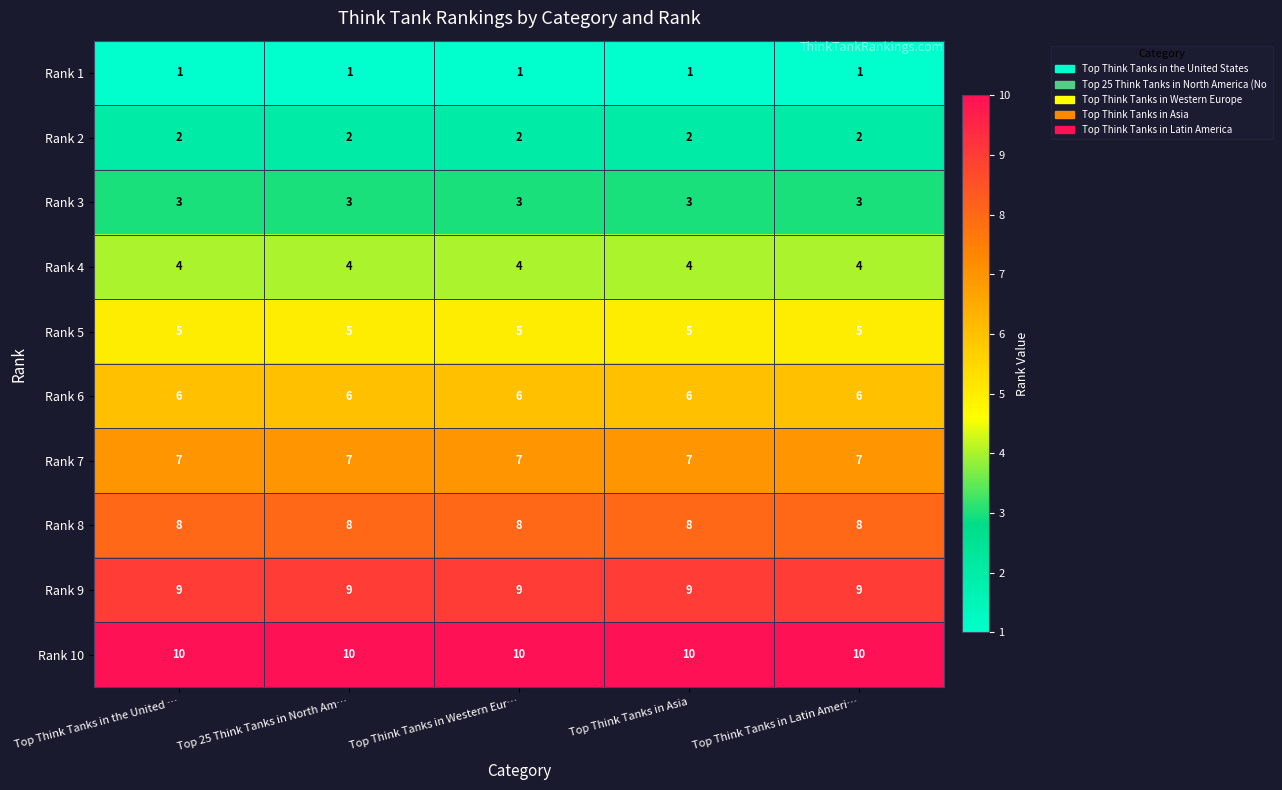

Rank the series by their maximum value, from highest to lowest.

Rank 10, Rank 9, Rank 8, Rank 7, Rank 6, Rank 5, Rank 4, Rank 3, Rank 2, Rank 1